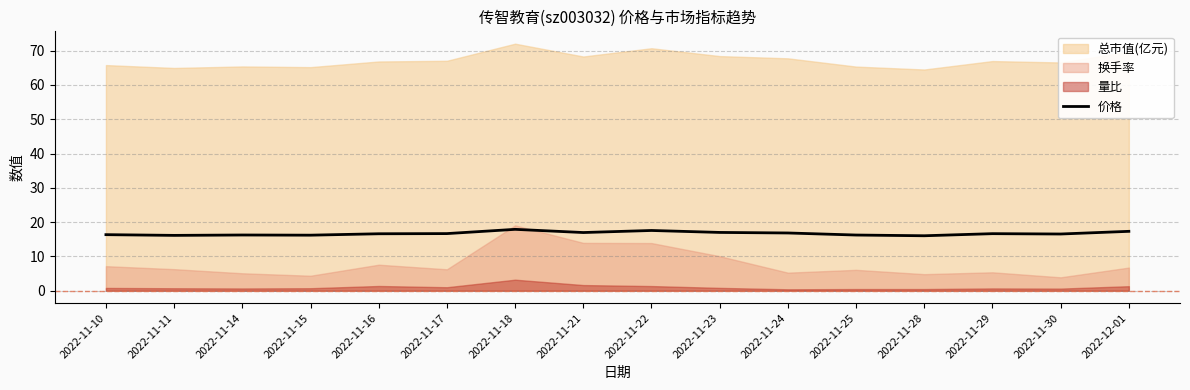

True or false: 价格 has a value of 16.8 at 2022-11-24.

True